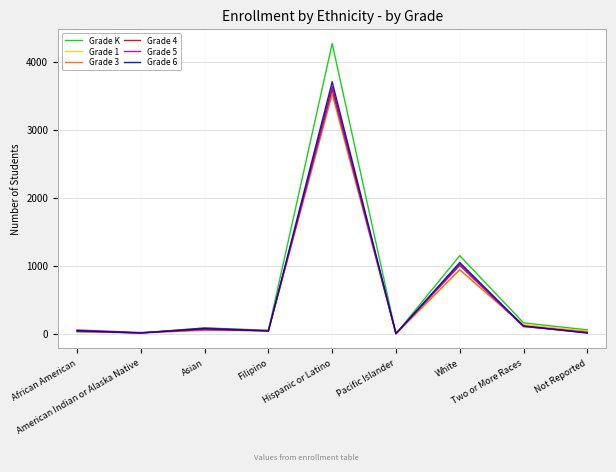

At which label does Grade 5 reach its peak?

Hispanic or Latino